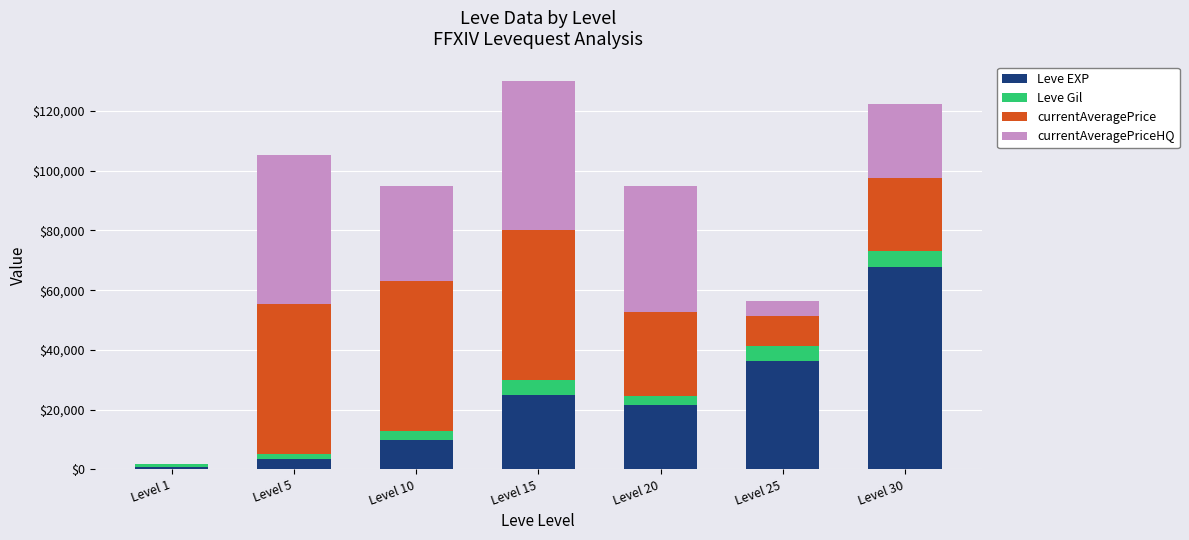

At which category is the sum across all series the highest?

Level 15